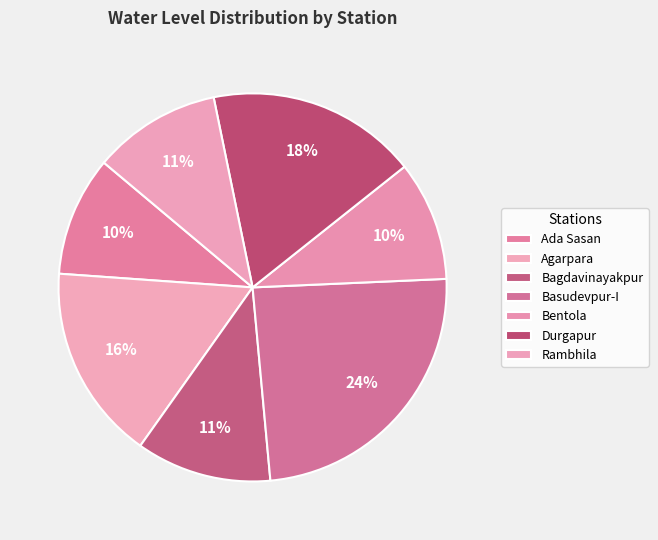

What percentage do Ada Sasan and Durgapur together represent?

27.5%